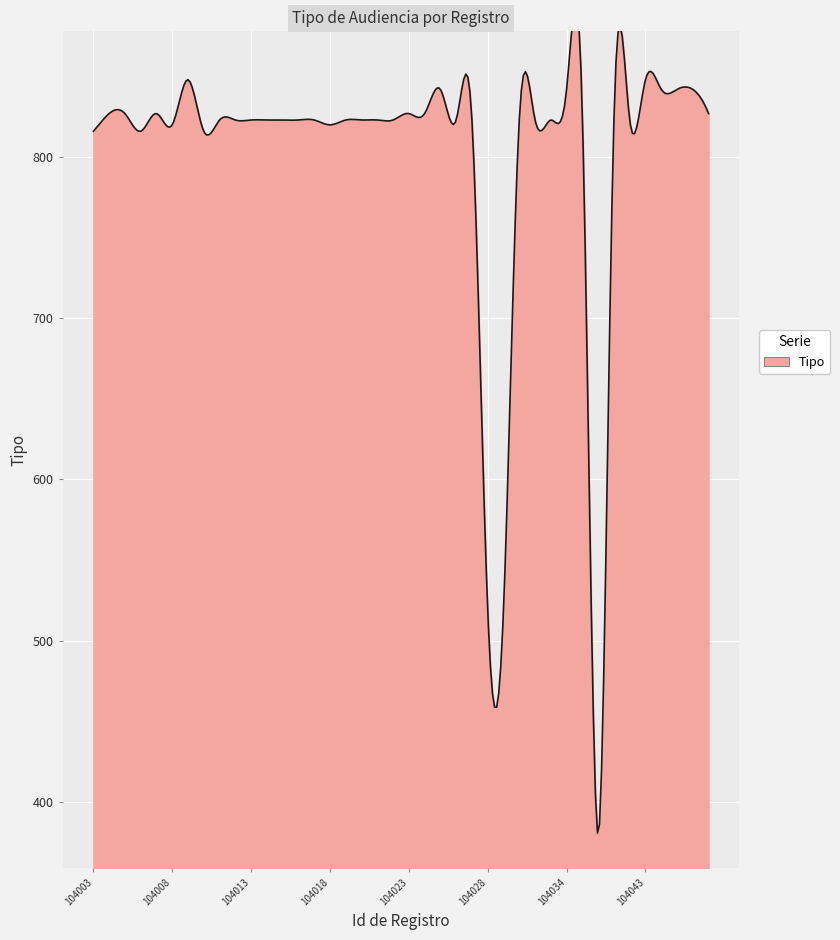

The value at 104023 is 827. True or false?

True